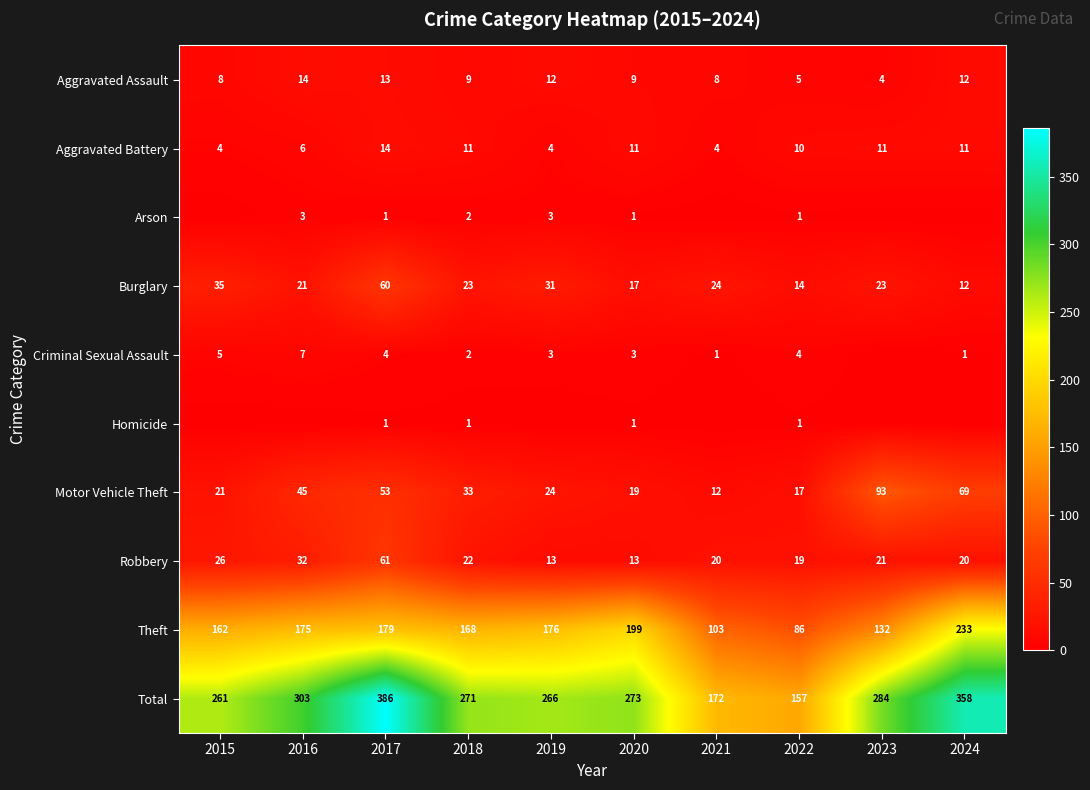

What is the total value across all series at 2016?

606